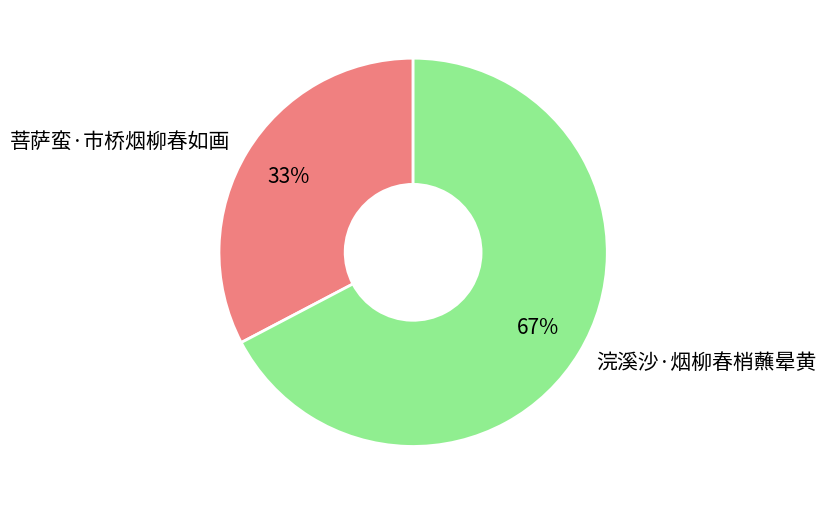

Is the sum of 菩萨蛮·市桥烟柳春如画 and 浣溪沙·烟柳春梢蘸晕黄 greater than half?

Yes